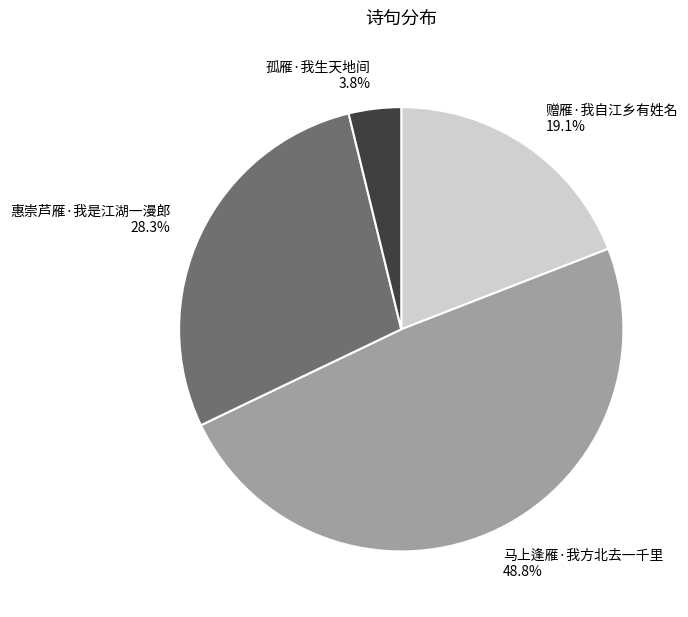

Which category has the biggest portion of the pie?

马上逢雁·我方北去一千里